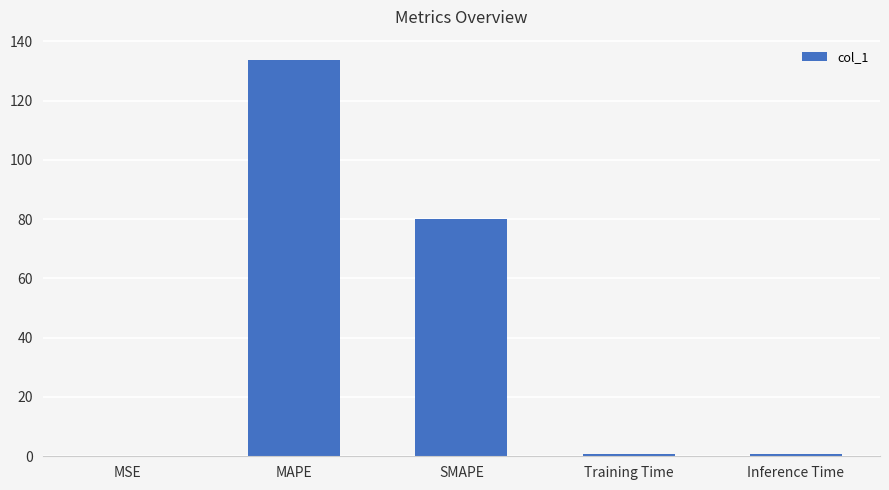

Where is the data nearest to the value 66?

SMAPE